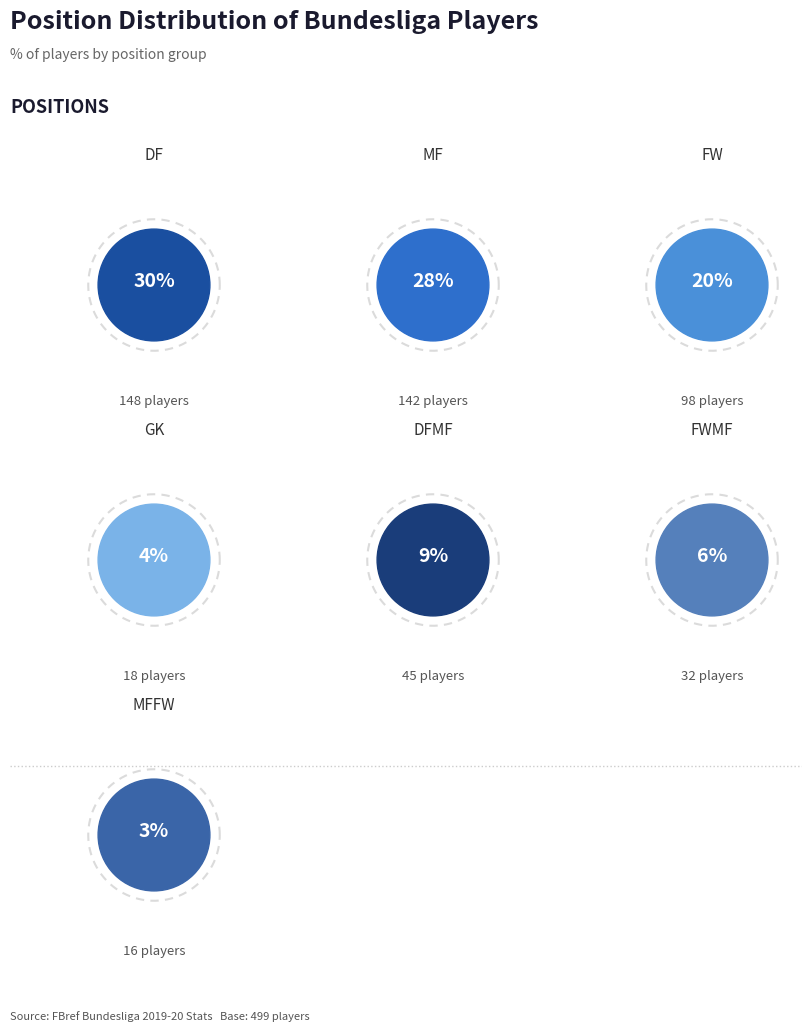

What percentage is the FW slice, to the nearest percent?

20%